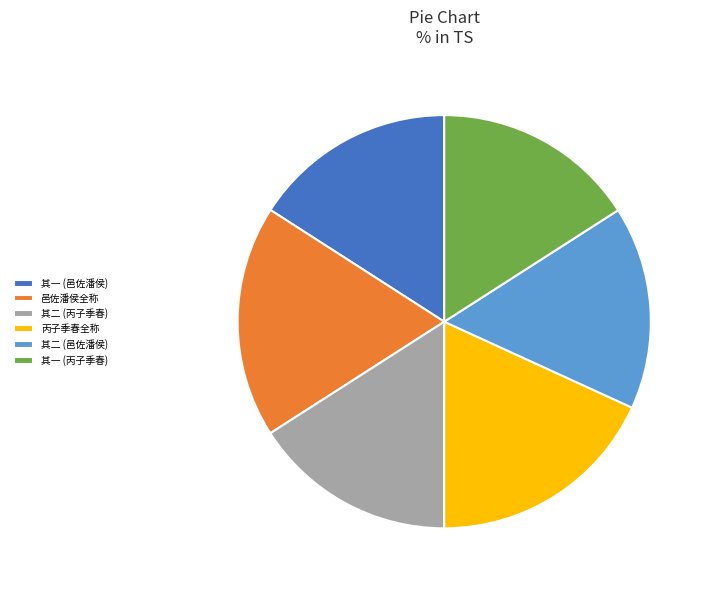

Does any single category account for the majority?

No